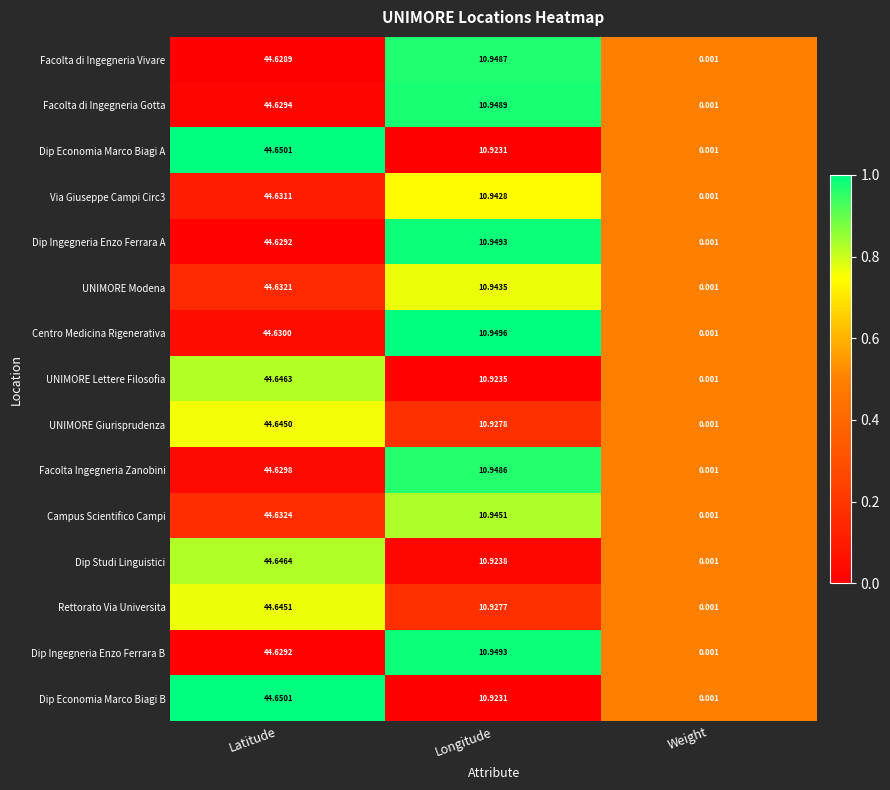

At which label is Via Giuseppe Campi Circ3 closest to 22?

Longitude